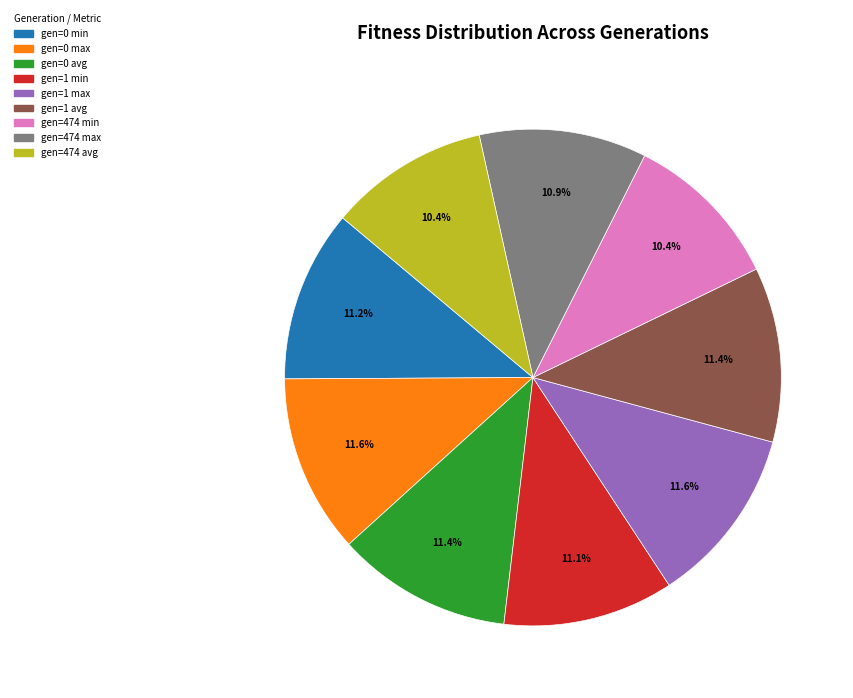

The gen=1 min slice represents 24% of the pie. True or false?

False